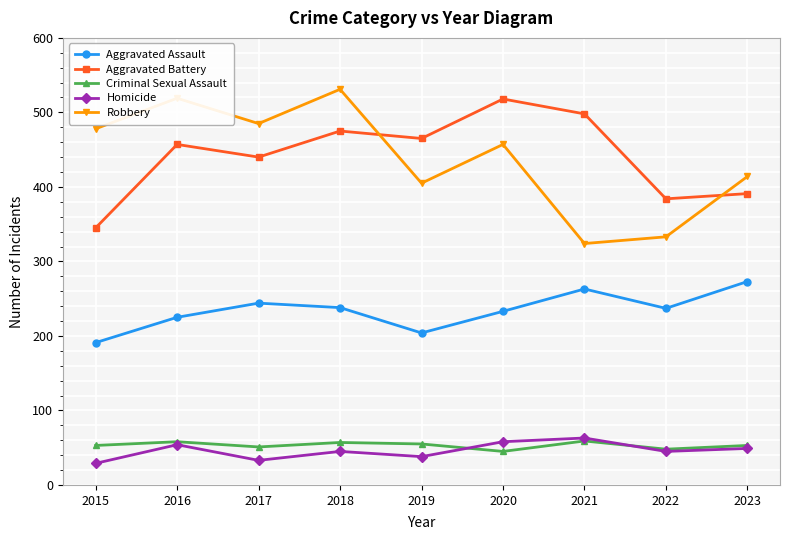

At which label does Robbery reach its peak?

2018